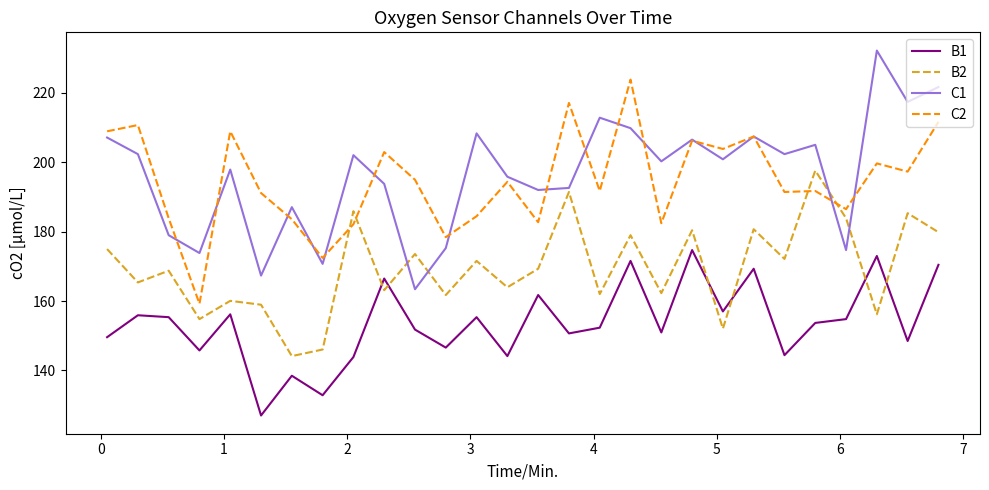

How many interior local valleys does the B2 series have?

11